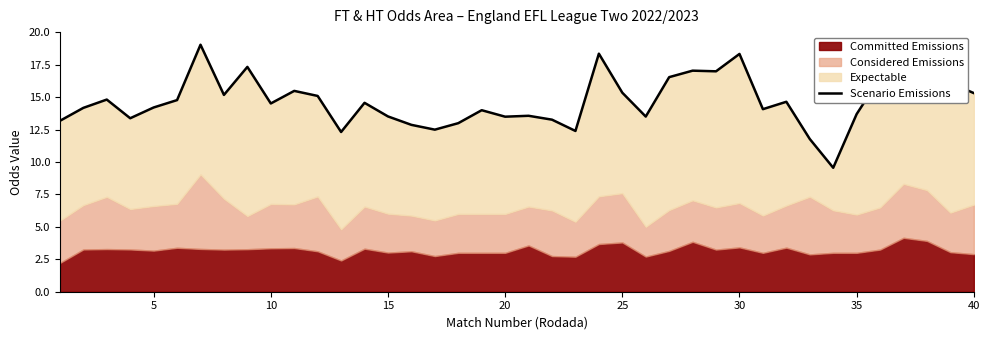

Reading right to left, list all the values displayed in this chart.

15.3	16.1	18.1	19.1	16.5	13.7	9.6	11.8	14.7	14.1	18.3	17.0	17.1	16.6	13.5	15.3	18.4	12.4	13.3	13.6	13.5	14.0	13.0	12.5	12.9	13.5	14.6	12.3	15.1	15.5	14.5	17.3	15.2	19.1	14.8	14.2	13.4	14.8	14.2	13.2